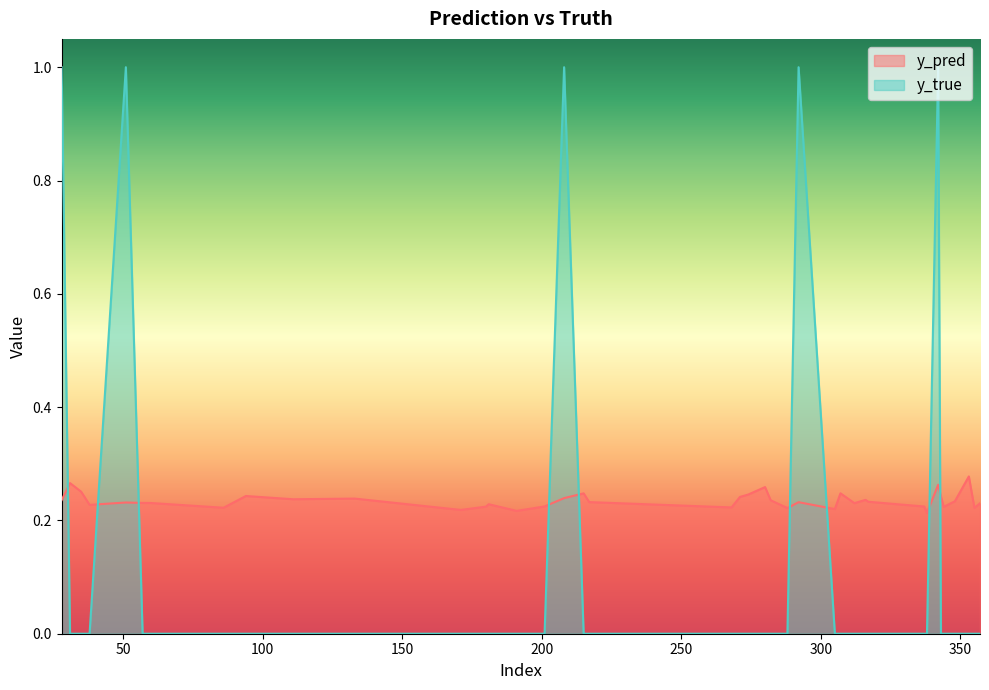

Reading left to right, transcribe all the data shown in this chart.

y_pred: 28=0.2	31=0.3	35=0.3	38=0.2	51=0.2	57=0.2	60=0.2	86=0.2	94=0.2	111=0.2	133=0.2	171=0.2	180=0.2	181=0.2	191=0.2	201=0.2	208=0.2	215=0.2	217=0.2	268=0.2	271=0.2	274=0.2	280=0.3	282=0.2	288=0.2	292=0.2	305=0.2	307=0.2	312=0.2	316=0.2	317=0.2	337=0.2	338=0.2	342=0.3	343=0.2	344=0.2	348=0.2	353=0.3	355=0.2	357=0.2
y_true: 28=1.0	31=0.0	35=0.0	38=0.0	51=1.0	57=0.0	60=0.0	86=0.0	94=0.0	111=0.0	133=0.0	171=0.0	180=0.0	181=0.0	191=0.0	201=0.0	208=1.0	215=0.0	217=0.0	268=0.0	271=0.0	274=0.0	280=0.0	282=0.0	288=0.0	292=1.0	305=0.0	307=0.0	312=0.0	316=0.0	317=0.0	337=0.0	338=0.0	342=1.0	343=0.0	344=0.0	348=0.0	353=0.0	355=0.0	357=0.0